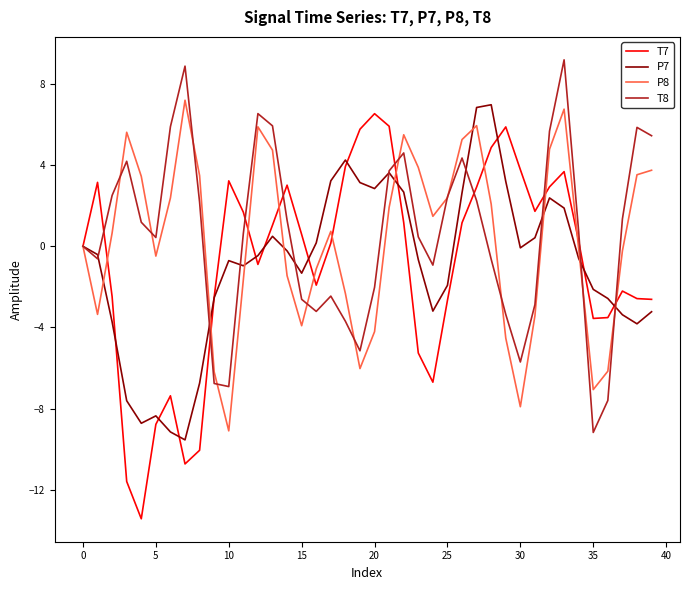

Which series has the widest spread of values?

T7